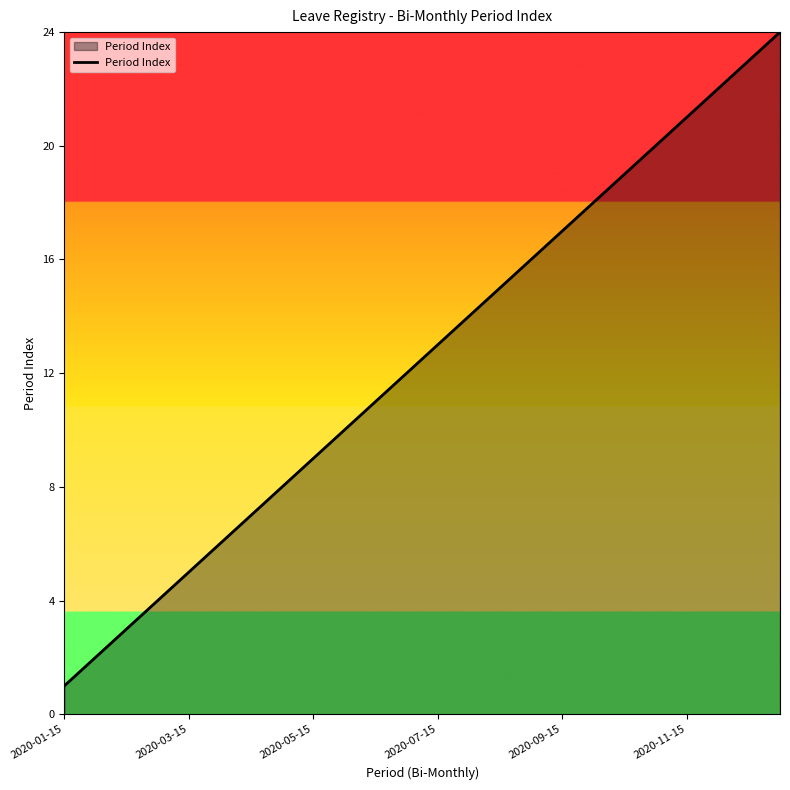

What is the greatest value displayed?

24